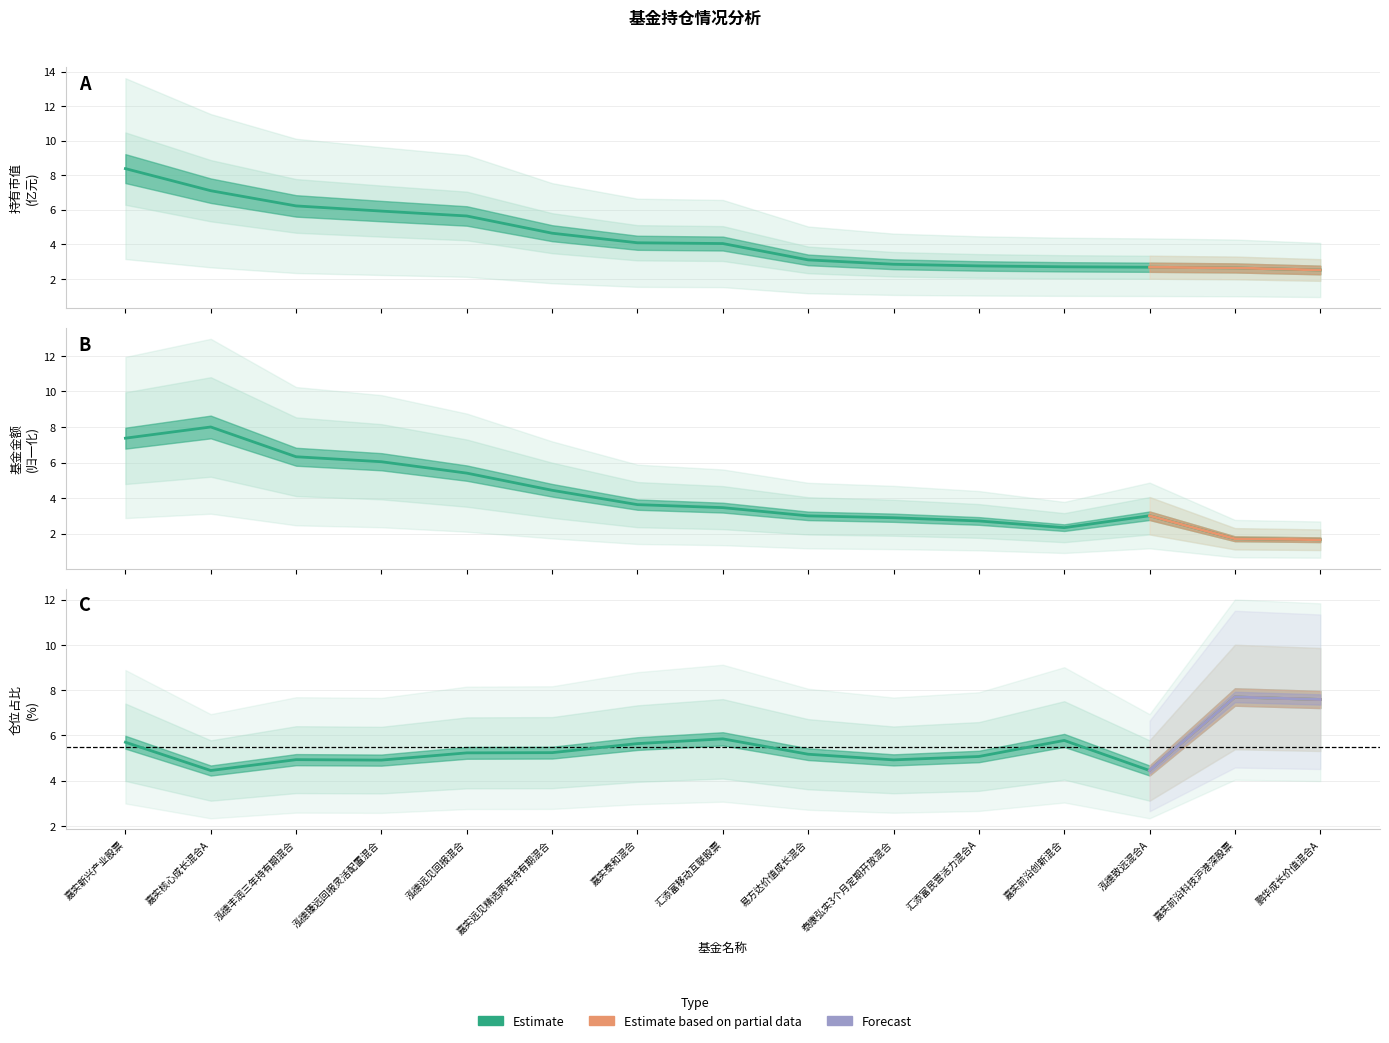

What is the label of the 13th point from the left?

泓德致远混合A